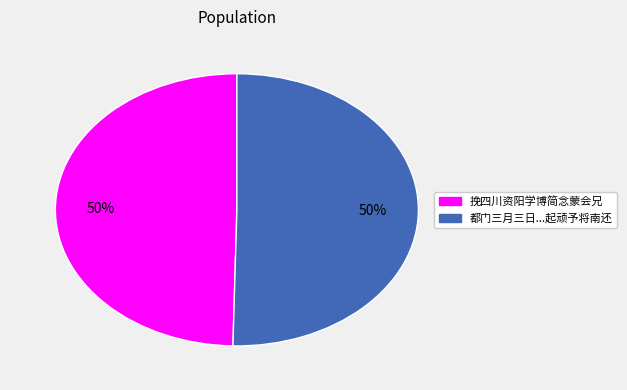

What is the largest slice in the pie chart?

都门三月三日李灌溪老师招同顾端木陆起顽徐孟博简伯葵集双河庵即席赠起顽予将南还